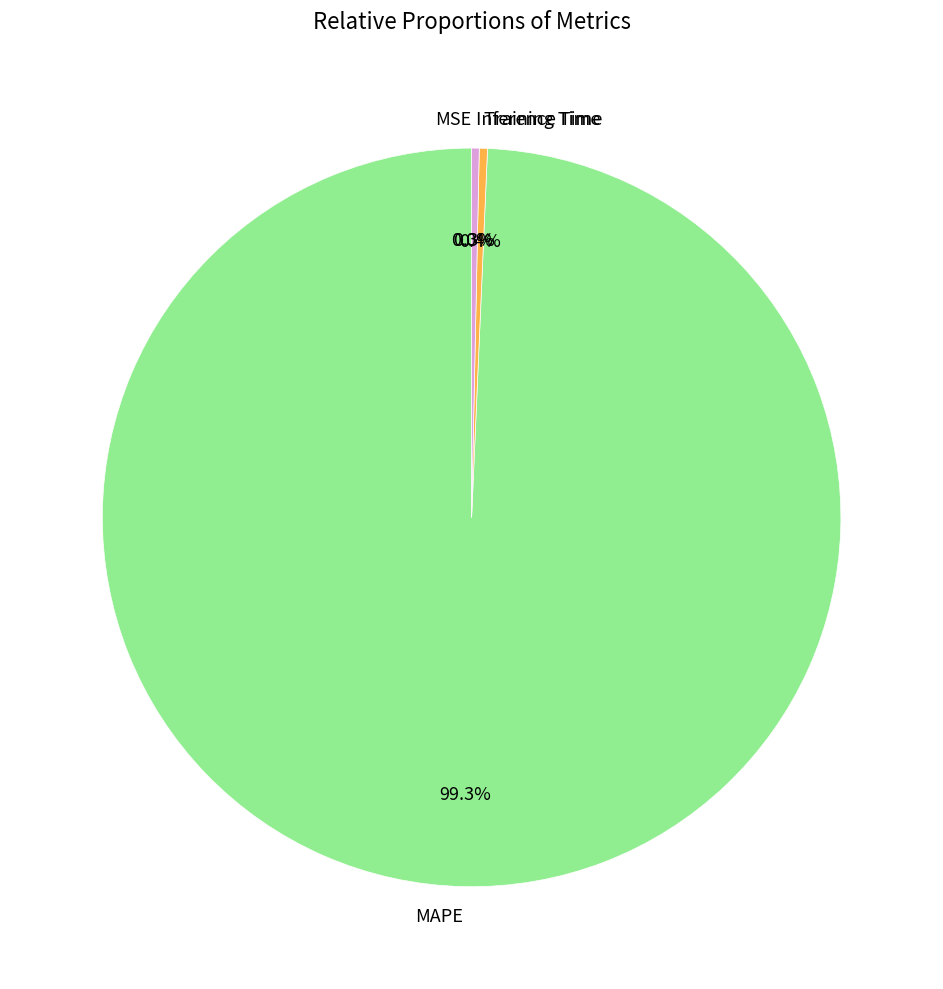

Which slice is the largest?

MAPE